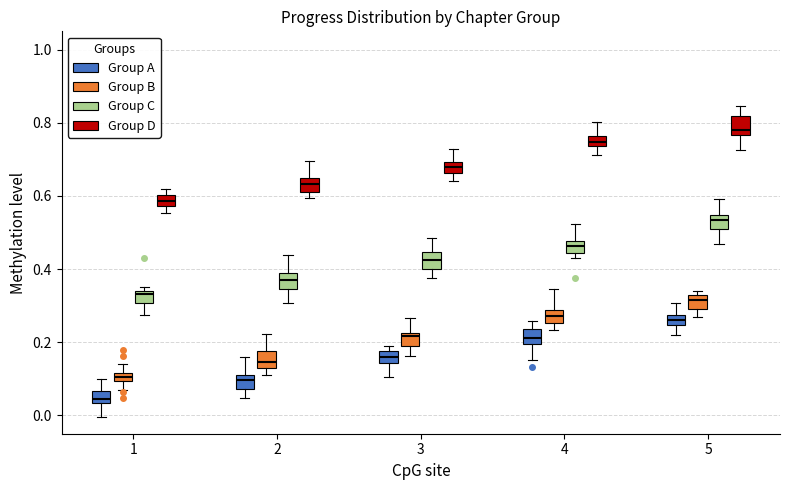

Where is the upper edge of the box for 5 (Group C) on the y-axis? The values are not printed on the chart, so give them approximately, as read against the axis.

0.54